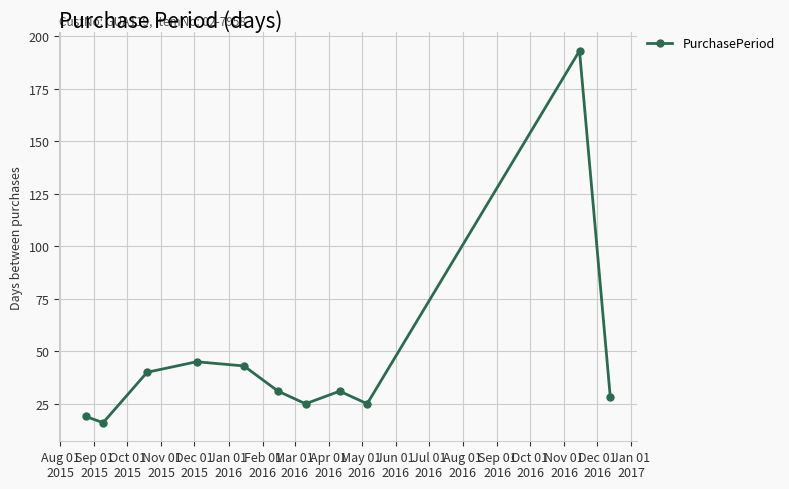

What is the minimum value shown in the chart?

16